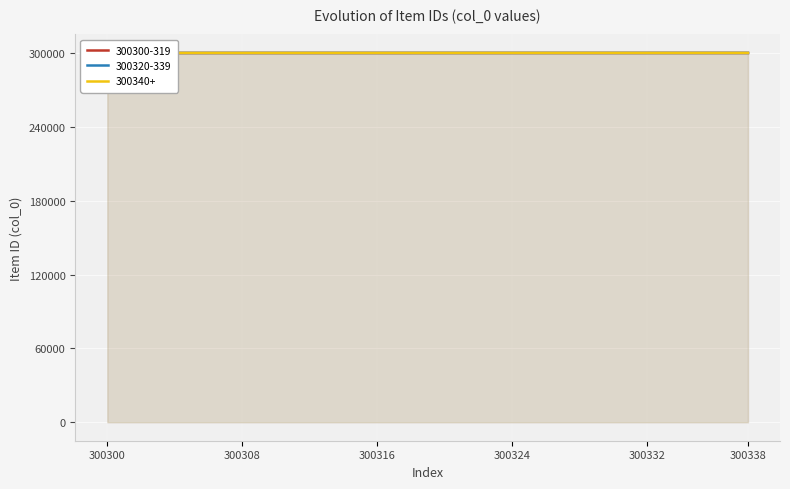

True or false: 300340+ and 300300-319 intersect in this chart.

False